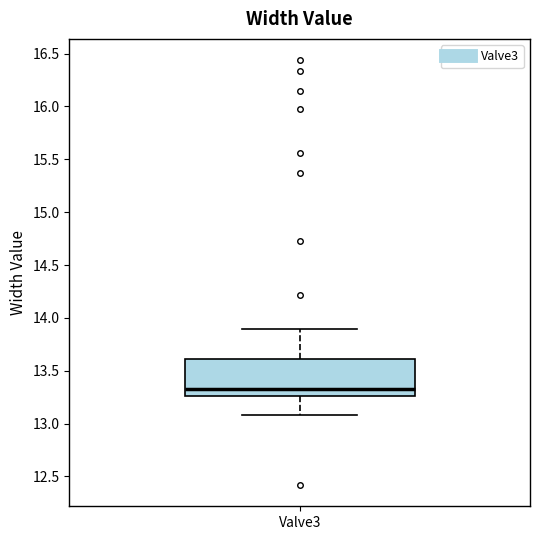

Transcribe this box plot: give where the median line is, the range the box spans, and where the two whiskers end, as read against the y-axis. The values are not printed on the chart, so give them approximately, as read against the axis.

median 13.35, box 13.25 to 13.60, whiskers 13.10 to 13.90